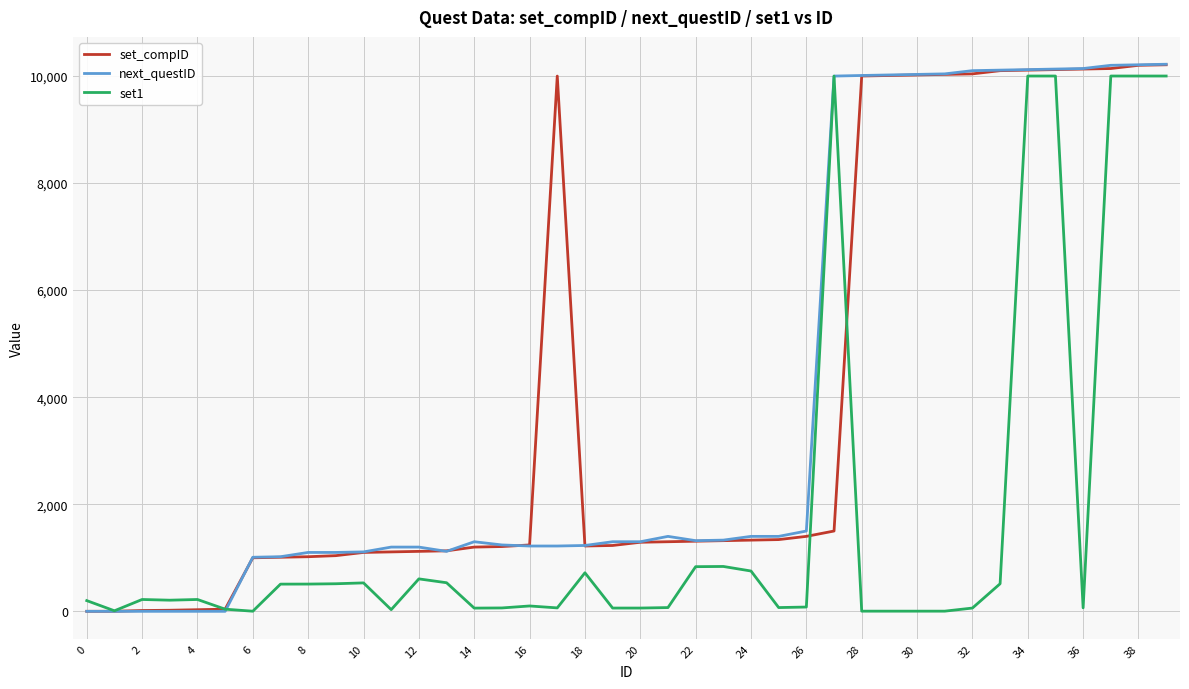

What are all the series names shown in the legend?

set_compID, next_questID, set1